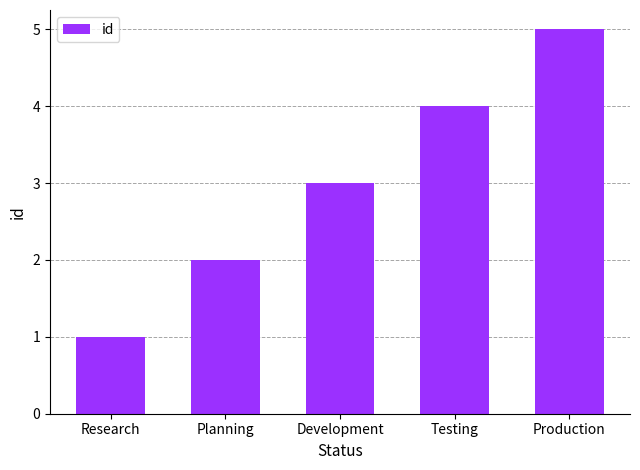

What is the change in value from Research to Testing?

+3